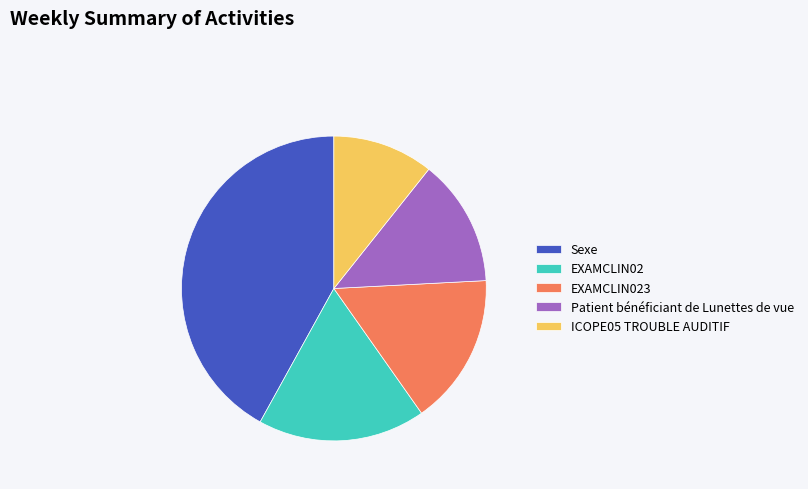

Which category has the smallest portion of the pie?

ICOPE05 TROUBLE AUDITIF